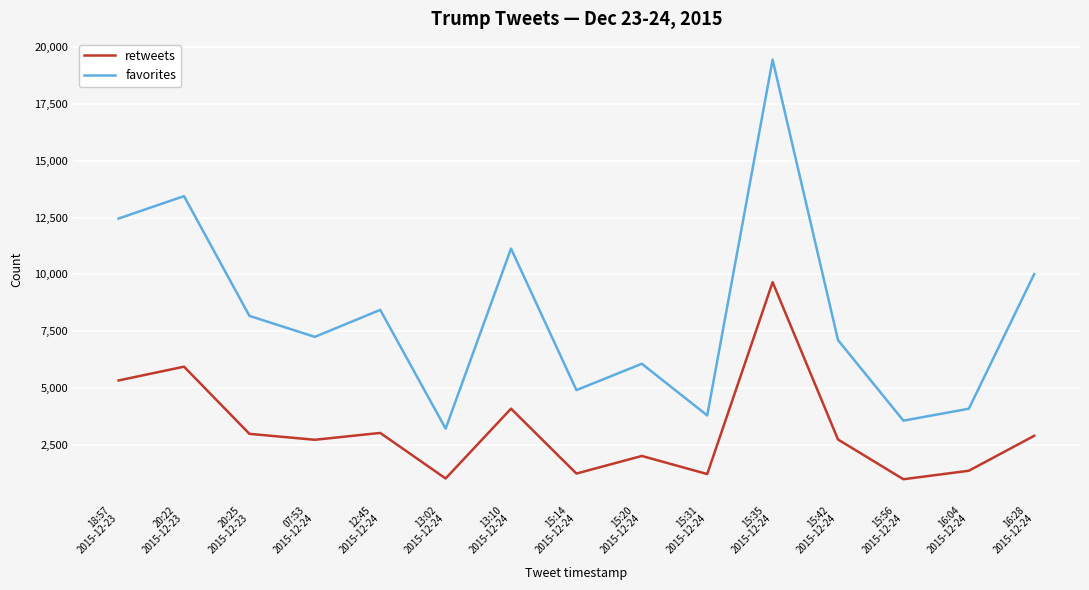

Where is the first local maximum for retweets?

20:22
2015-12-23